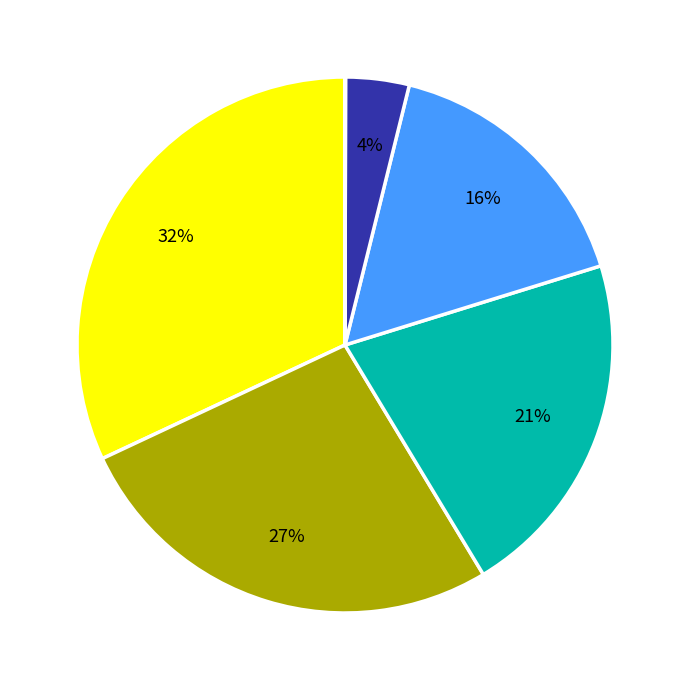

To the nearest percent, what is the average slice percentage?

17%